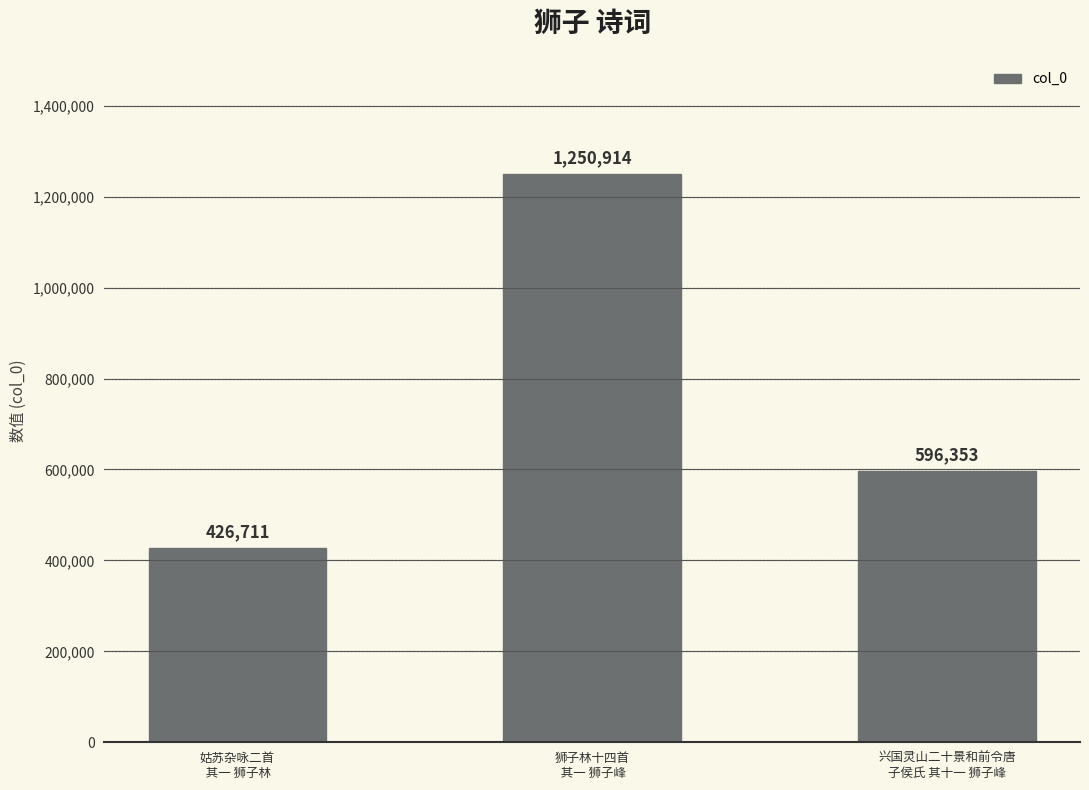

At which category does the chart reach its peak across all series?

狮子林十四首
 其一 狮子峰